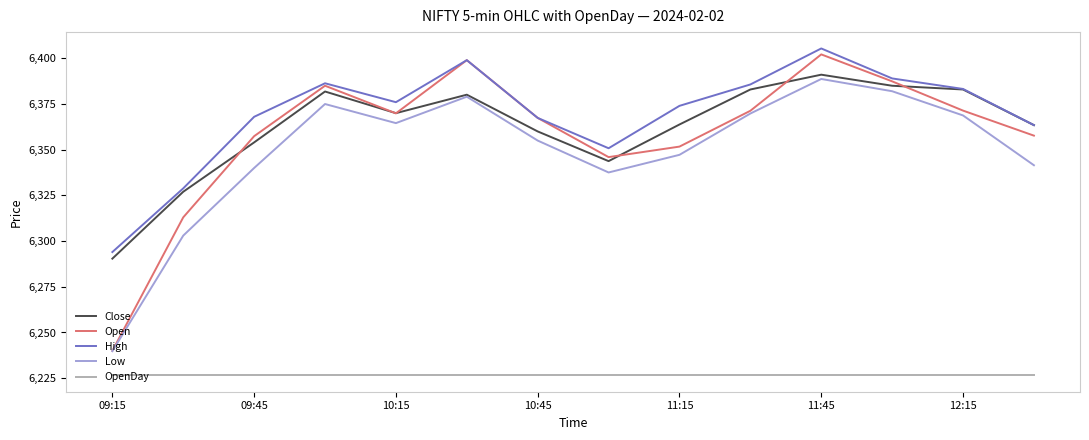

True or false: Open and OpenDay intersect in this chart.

False